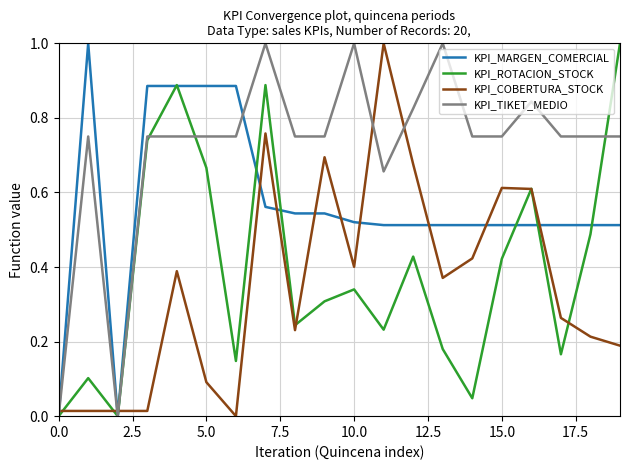

True or false: KPI_COBERTURA_STOCK and KPI_MARGEN_COMERCIAL intersect in this chart.

True